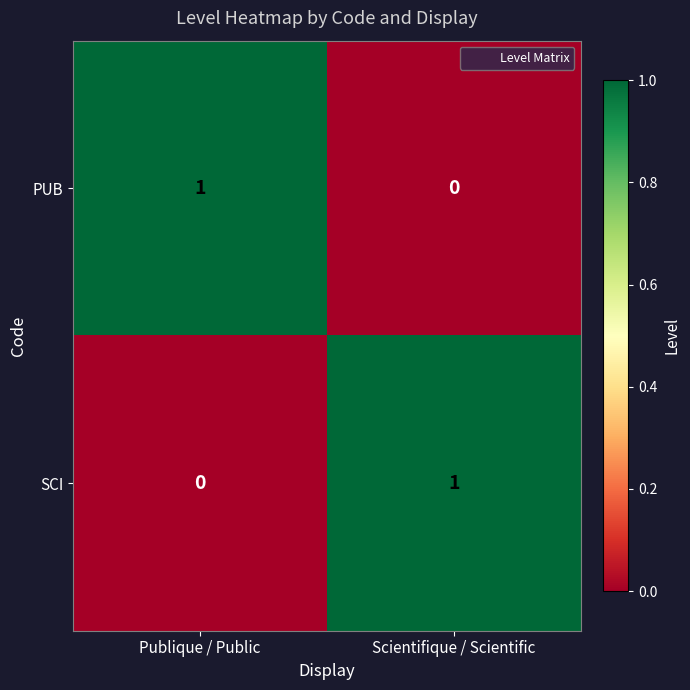

How many series are shown in this chart?

2